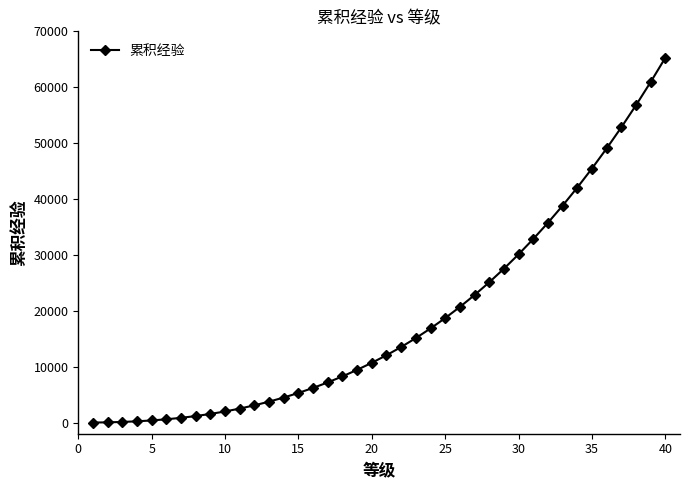

Is this an area chart (filled region under the line)?

No